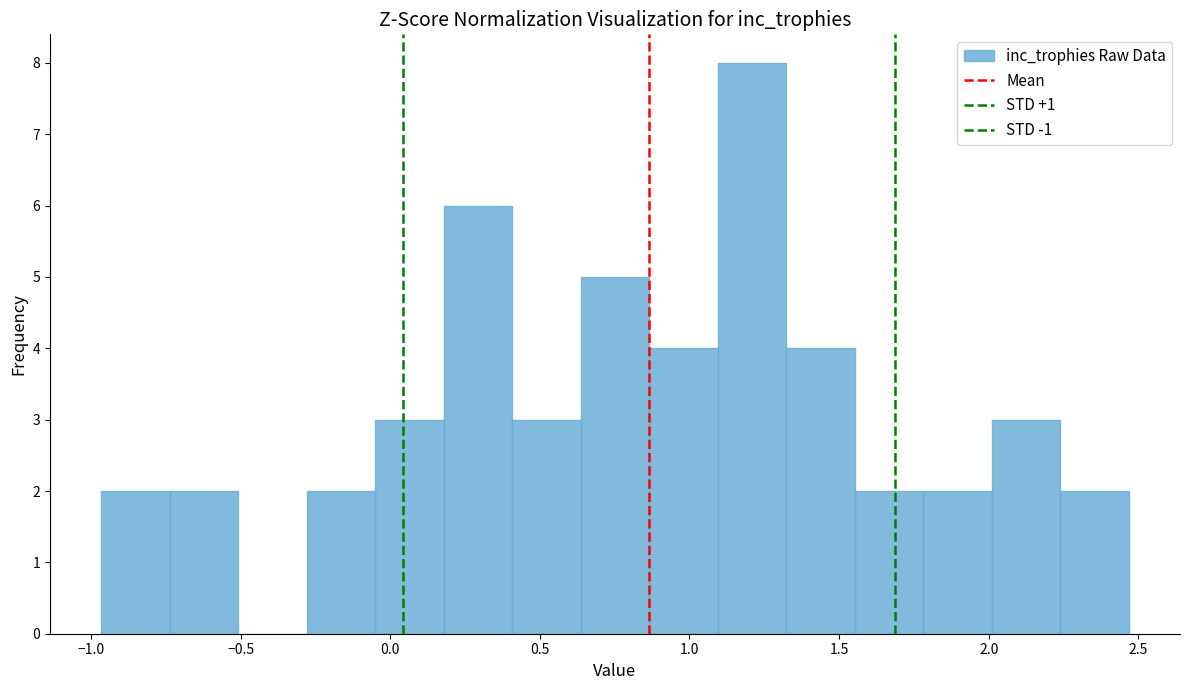

Reading left to right, transcribe this chart: for each bar, give the range it covers on the x-axis and its height. Neither the bar edges nor the heights are printed on the chart, so give them approximately, as read against the axes.

-0.95 to -0.75: 2
-0.75 to -0.50: 2
-0.50 to -0.30: 0
-0.30 to -0.05: 2
-0.05 to 0.20: 3
0.20 to 0.40: 6
0.40 to 0.65: 3
0.65 to 0.85: 5
0.85 to 1.10: 4
1.10 to 1.30: 8
1.30 to 1.55: 4
1.55 to 1.80: 2
1.80 to 2.00: 2
2.00 to 2.25: 3
2.25 to 2.45: 2